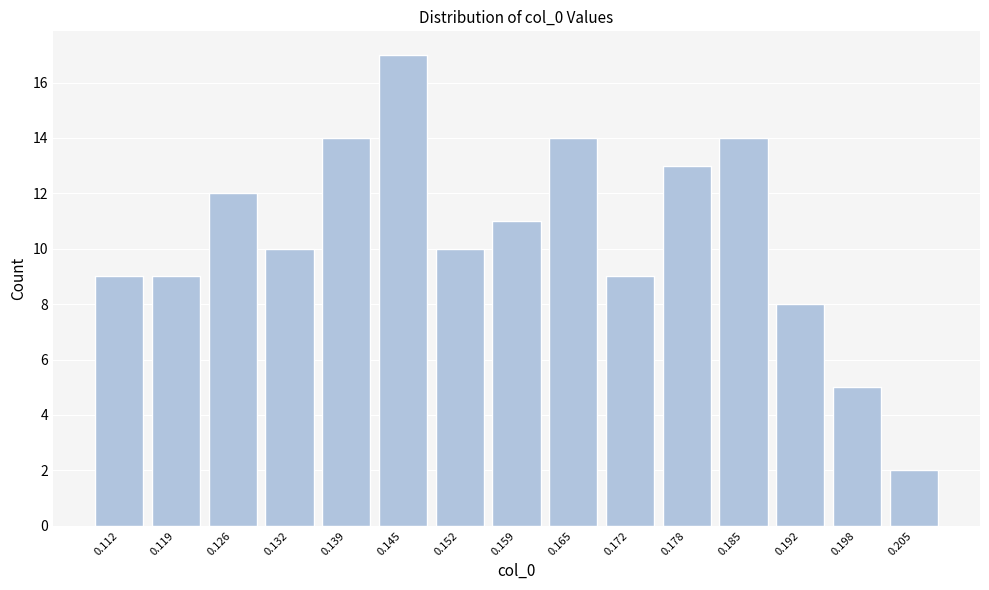

Which range on the x-axis has the tallest bar?

0.142 to 0.149